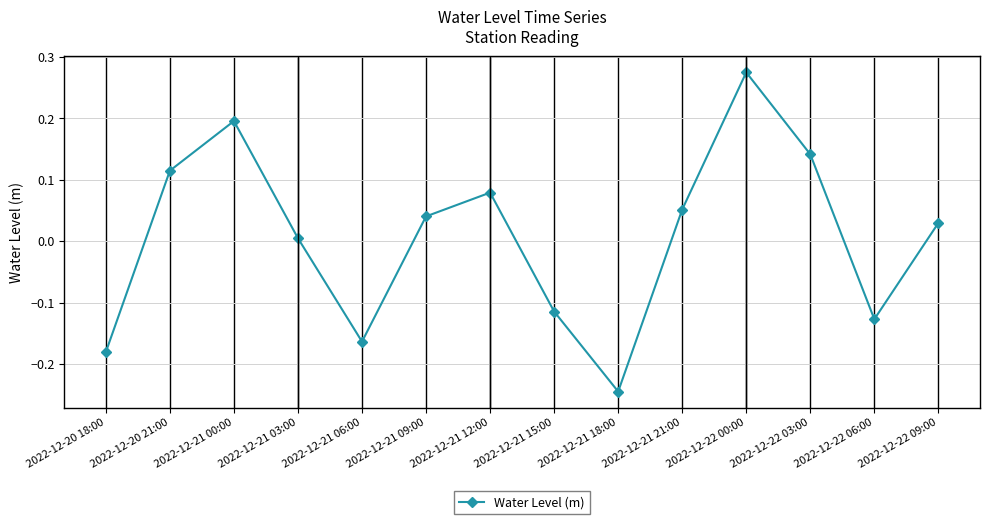

What is the difference between the second highest and second lowest values?

0.4